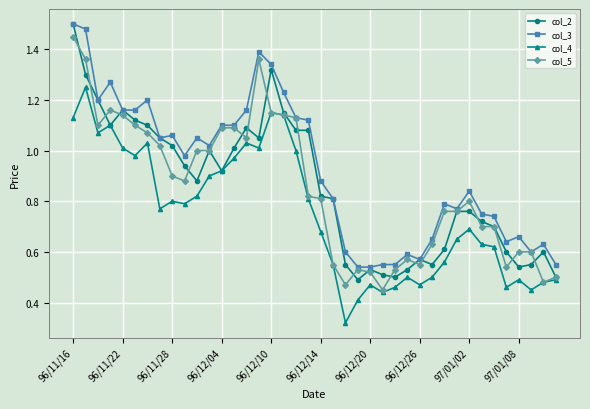

At how many categories does at least one series exceed 0?

40